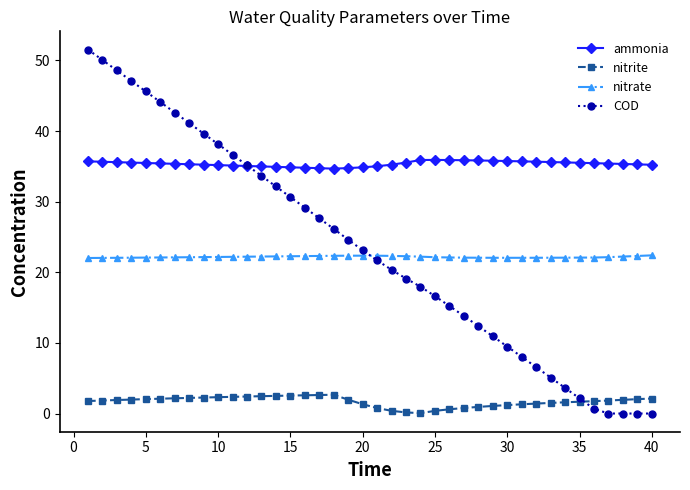

Which series has the largest range (max minus min)?

COD